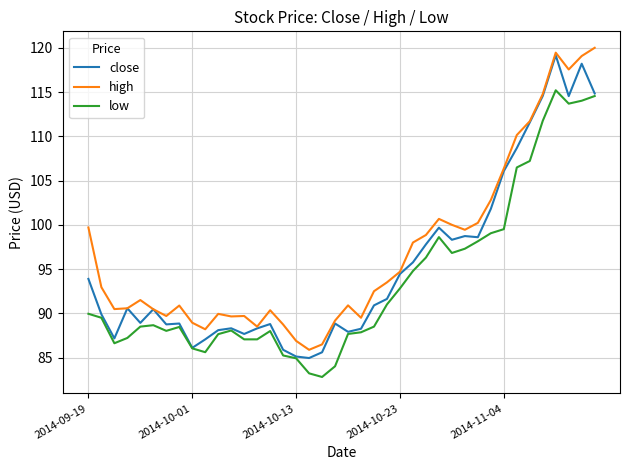

True or false: low has more than 0 points higher than both neighbors.

True